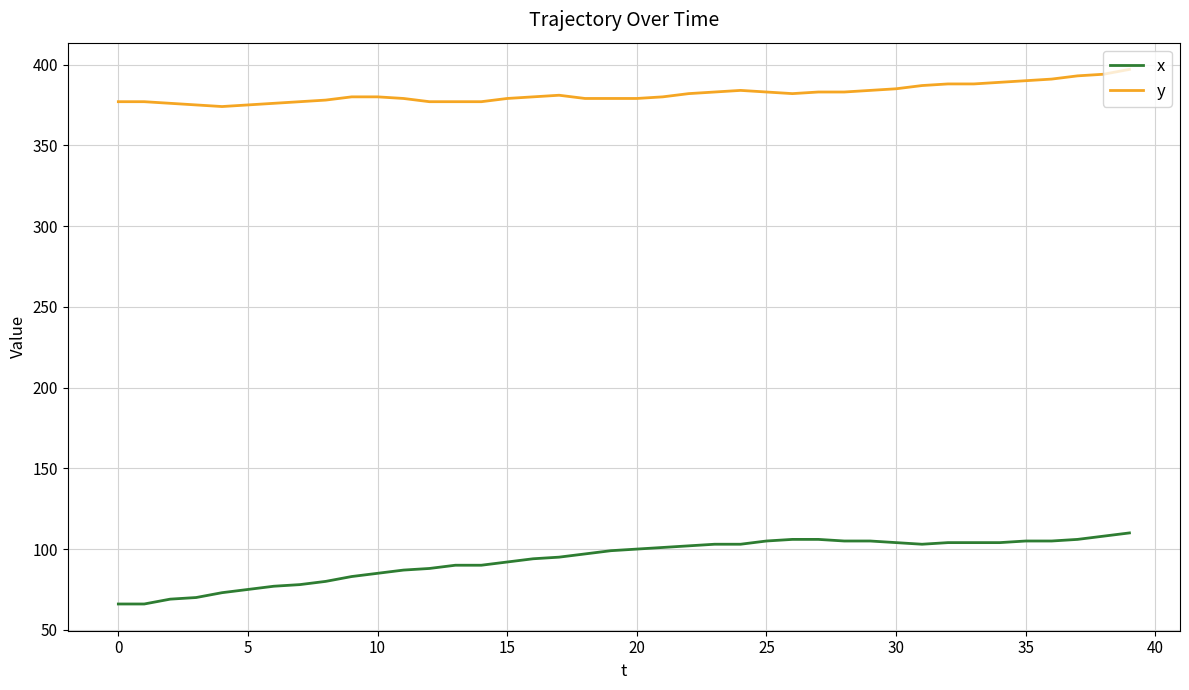

List the series in order of their overall mean, highest first.

y, x